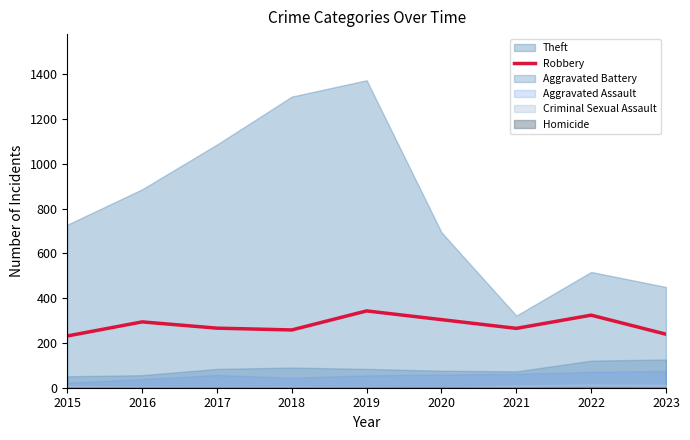

What is the highest value of the Robbery series?

343